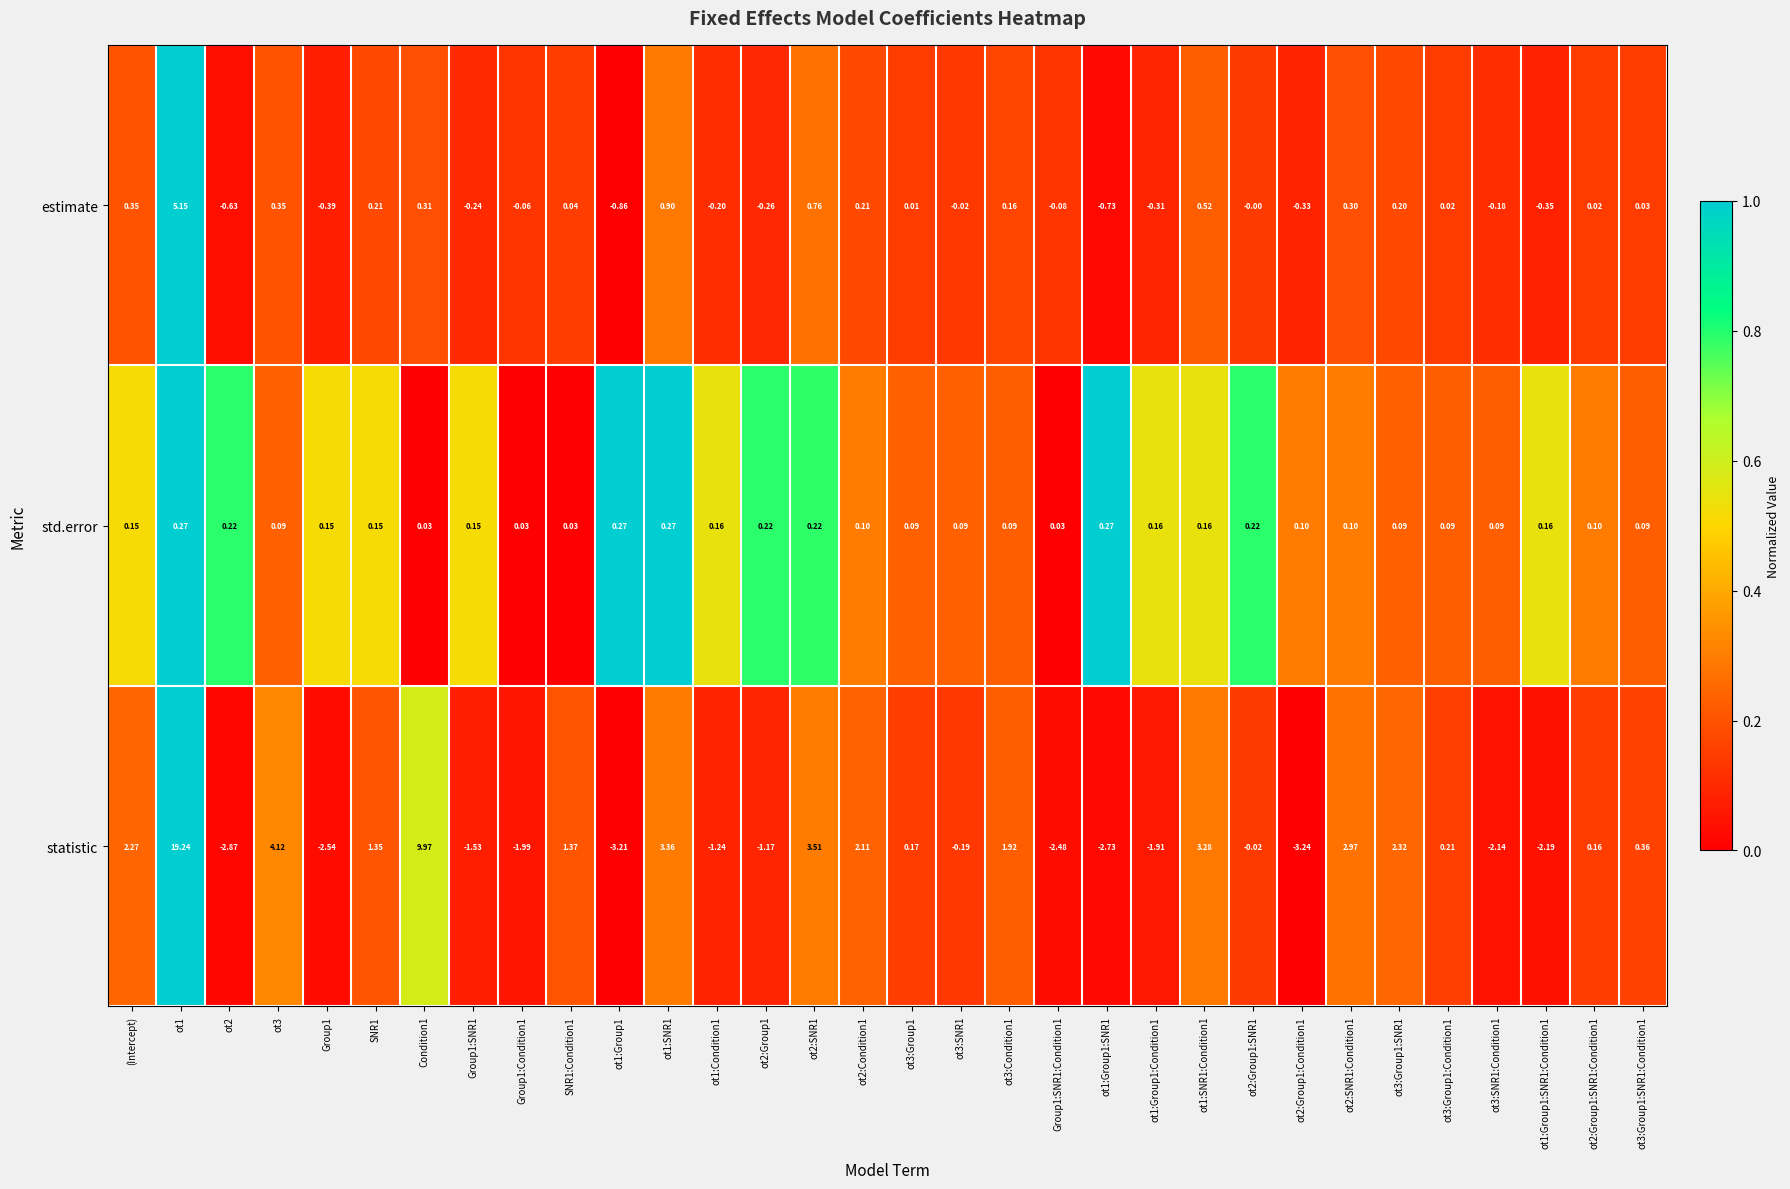

Rank the series at Group1:SNR1 from lowest to highest value.

statistic, estimate, std.error